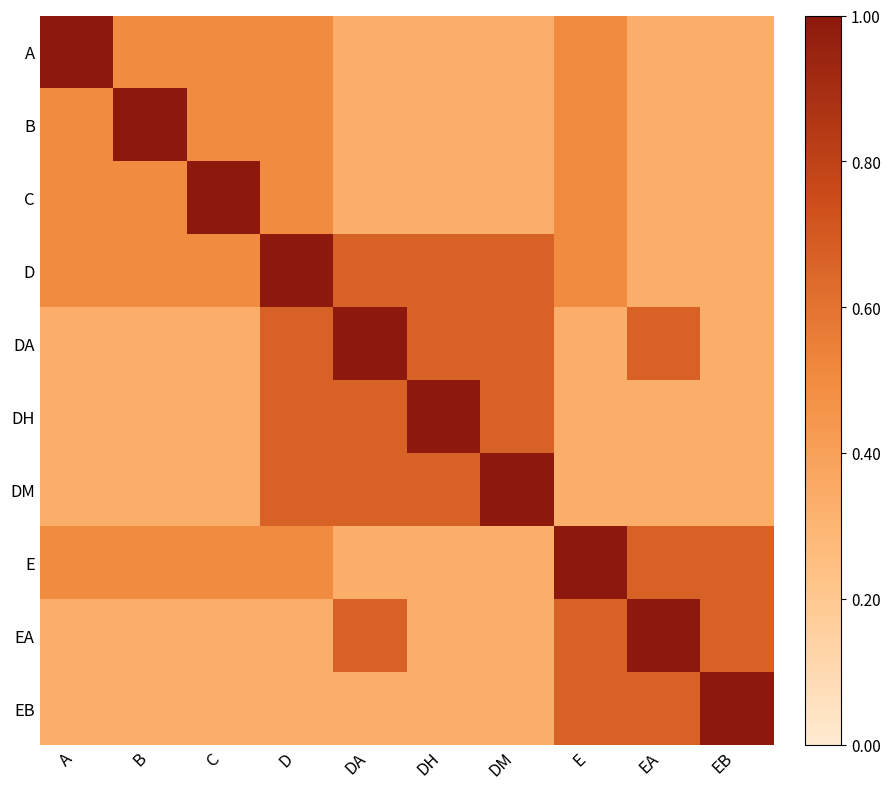

Reading left to right, what are all the values shown in this chart?

A: A=1.0	B=0.5	C=0.5	D=0.5	DA=0.3	DH=0.3	DM=0.3	E=0.5	EA=0.3	EB=0.3
B: A=0.5	B=1.0	C=0.5	D=0.5	DA=0.3	DH=0.3	DM=0.3	E=0.5	EA=0.3	EB=0.3
C: A=0.5	B=0.5	C=1.0	D=0.5	DA=0.3	DH=0.3	DM=0.3	E=0.5	EA=0.3	EB=0.3
D: A=0.5	B=0.5	C=0.5	D=1.0	DA=0.7	DH=0.7	DM=0.7	E=0.5	EA=0.3	EB=0.3
DA: A=0.3	B=0.3	C=0.3	D=0.7	DA=1.0	DH=0.7	DM=0.7	E=0.3	EA=0.7	EB=0.3
DH: A=0.3	B=0.3	C=0.3	D=0.7	DA=0.7	DH=1.0	DM=0.7	E=0.3	EA=0.3	EB=0.3
DM: A=0.3	B=0.3	C=0.3	D=0.7	DA=0.7	DH=0.7	DM=1.0	E=0.3	EA=0.3	EB=0.3
E: A=0.5	B=0.5	C=0.5	D=0.5	DA=0.3	DH=0.3	DM=0.3	E=1.0	EA=0.7	EB=0.7
EA: A=0.3	B=0.3	C=0.3	D=0.3	DA=0.7	DH=0.3	DM=0.3	E=0.7	EA=1.0	EB=0.7
EB: A=0.3	B=0.3	C=0.3	D=0.3	DA=0.3	DH=0.3	DM=0.3	E=0.7	EA=0.7	EB=1.0